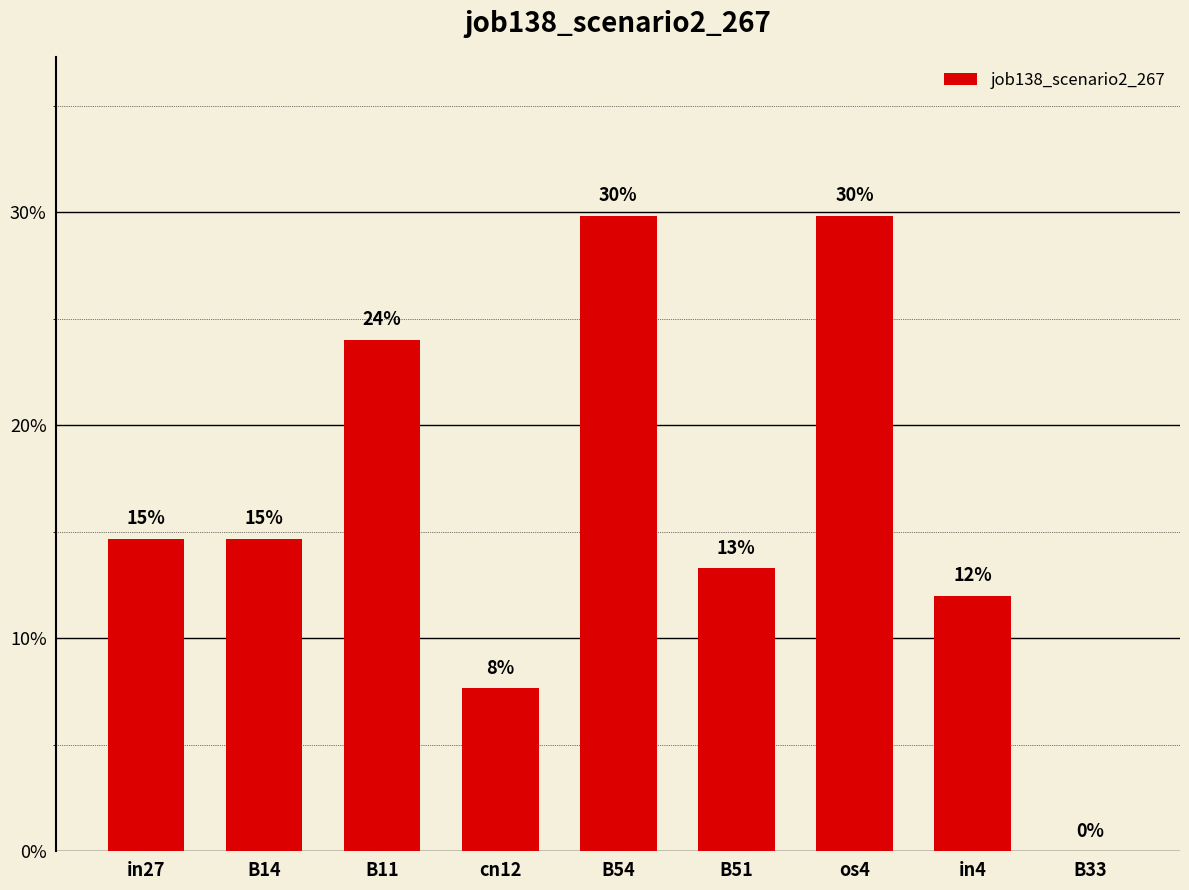

What is the value of the 8th bar from the left?

0.1